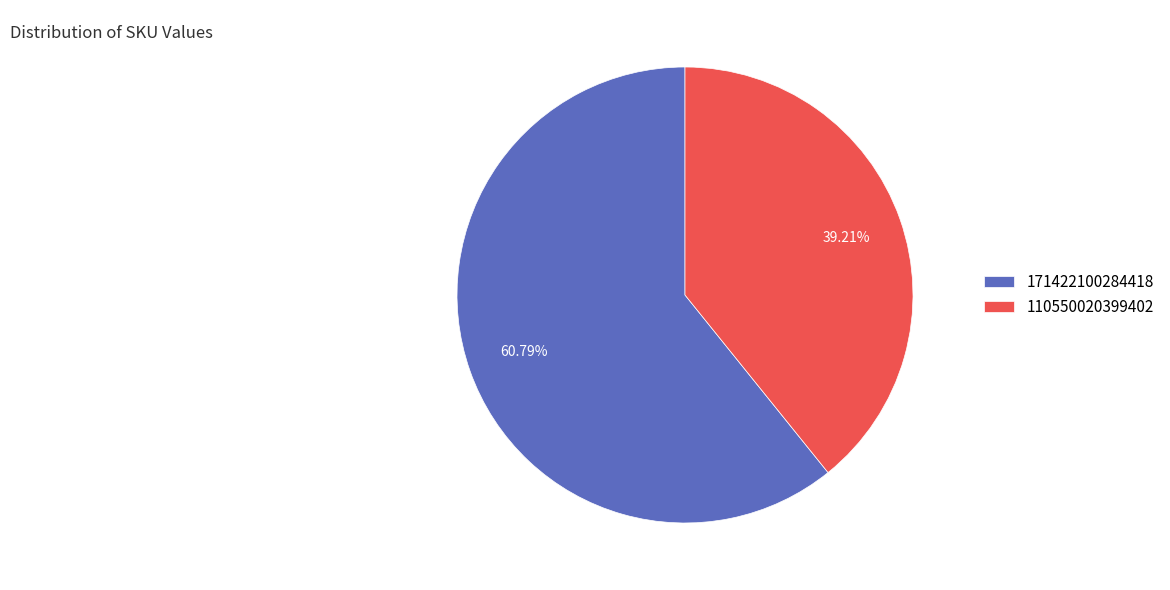

To the nearest percent, what portion does 171422100284418 represent?

61%